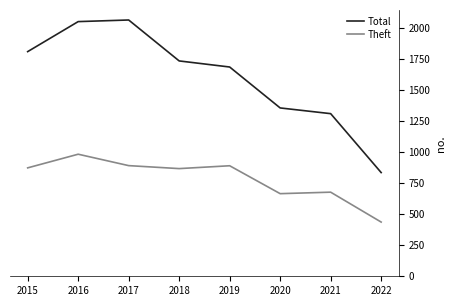

What are all the series names shown in the legend?

Total, Theft